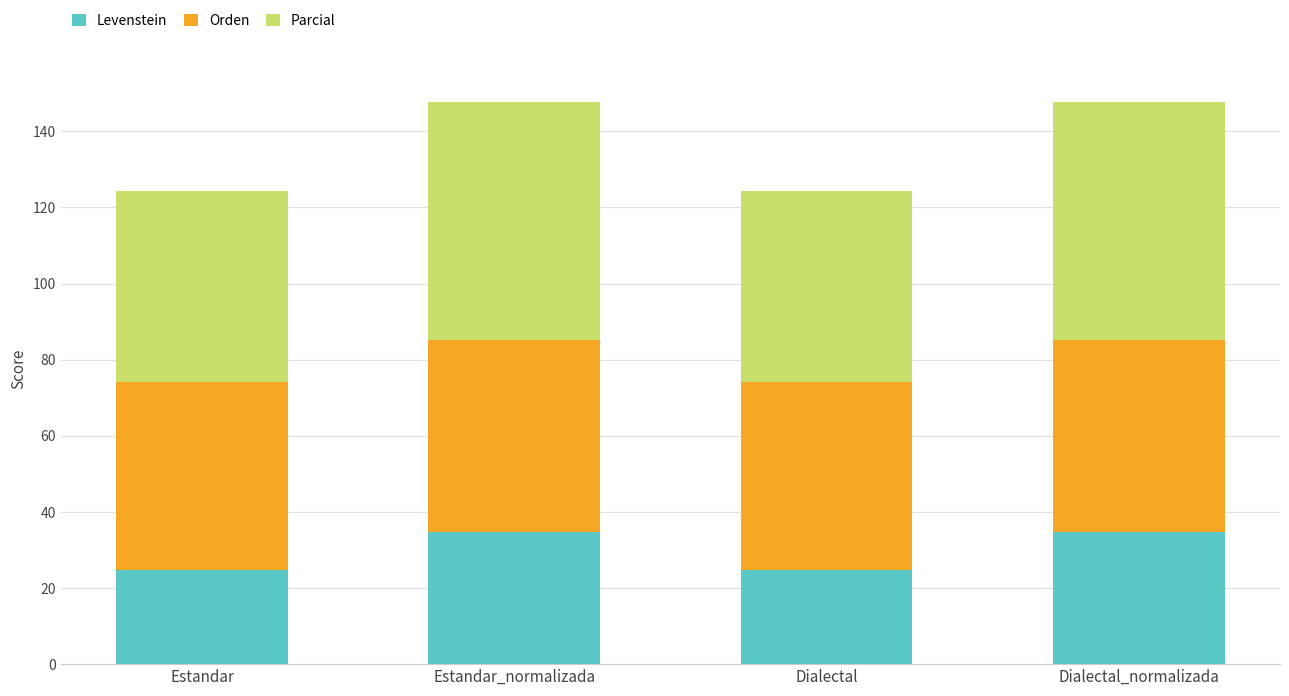

What is the highest value of the Levenstein series?

34.7